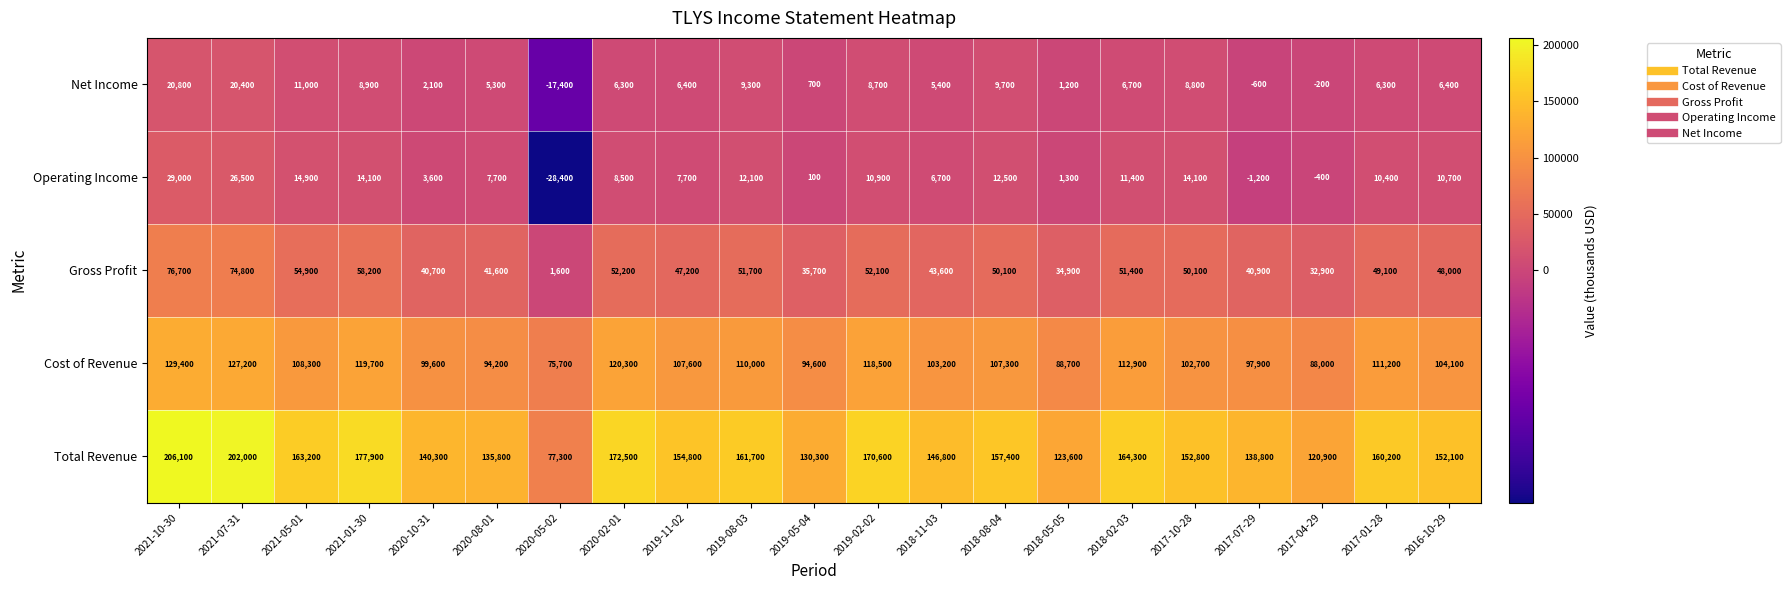

At how many categories does at least one series exceed 38293?

21